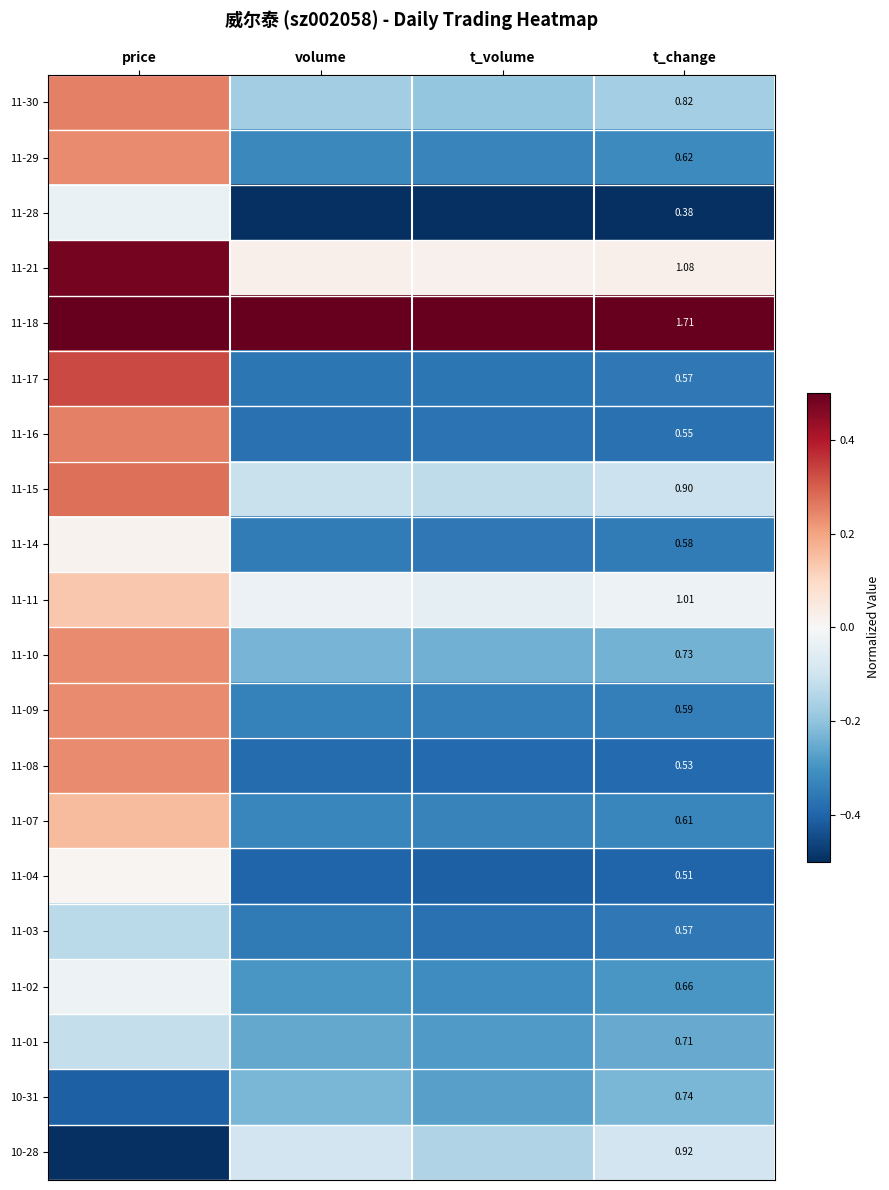

Which series has the largest total across all categories?

11-18